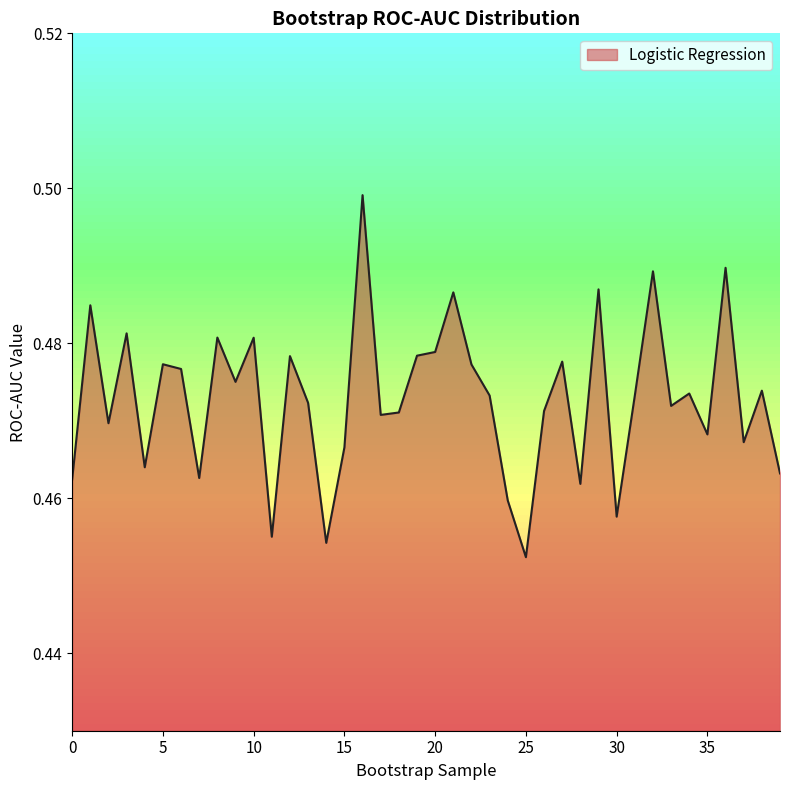

Reading left to right, extract all data points from this chart.

0=0.5	1=0.5	2=0.5	3=0.5	4=0.5	5=0.5	6=0.5	7=0.5	8=0.5	9=0.5	10=0.5	11=0.5	12=0.5	13=0.5	14=0.5	15=0.5	16=0.5	17=0.5	18=0.5	19=0.5	20=0.5	21=0.5	22=0.5	23=0.5	24=0.5	25=0.5	26=0.5	27=0.5	28=0.5	29=0.5	30=0.5	31=0.5	32=0.5	33=0.5	34=0.5	35=0.5	36=0.5	37=0.5	38=0.5	39=0.5